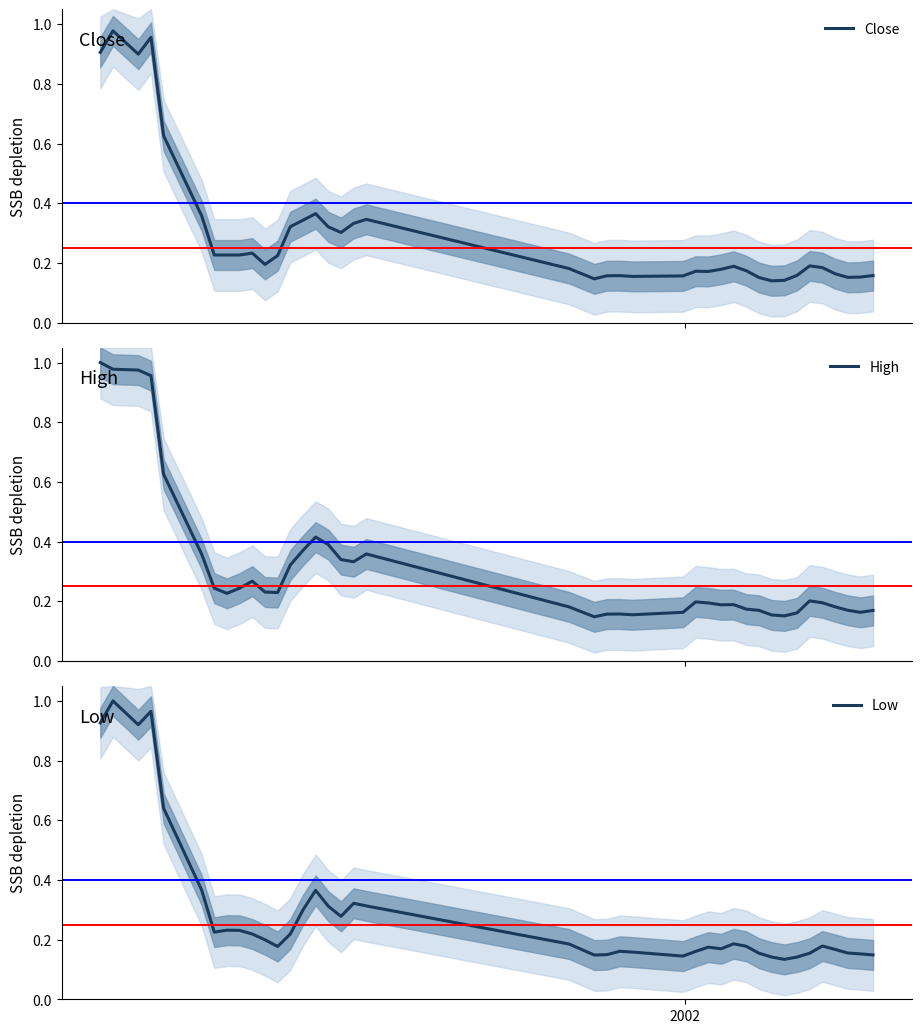

What is the difference between the second highest and minimum values in the Low series?

0.8